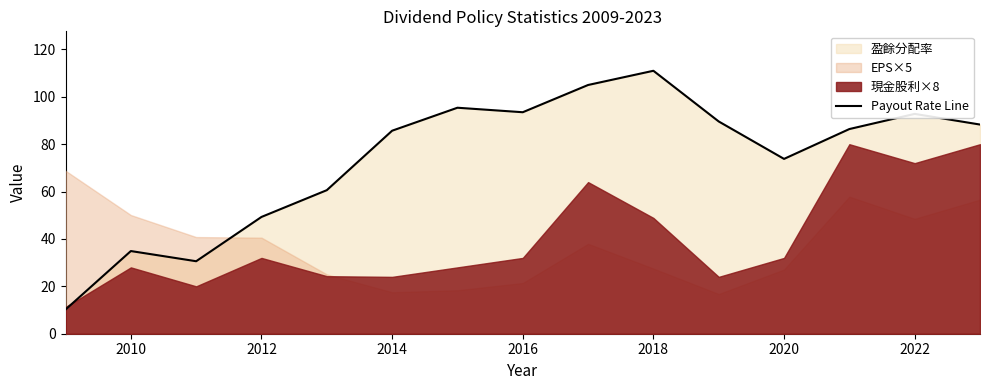

True or false: there are more than 1 points higher than both neighbors.

True